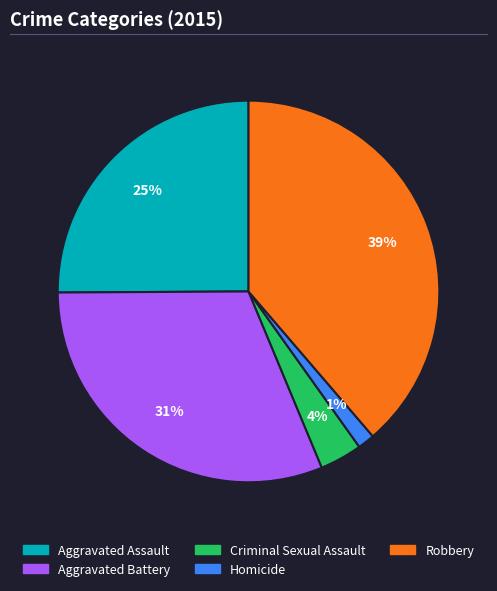

To the nearest percent, what is the average slice percentage?

20%